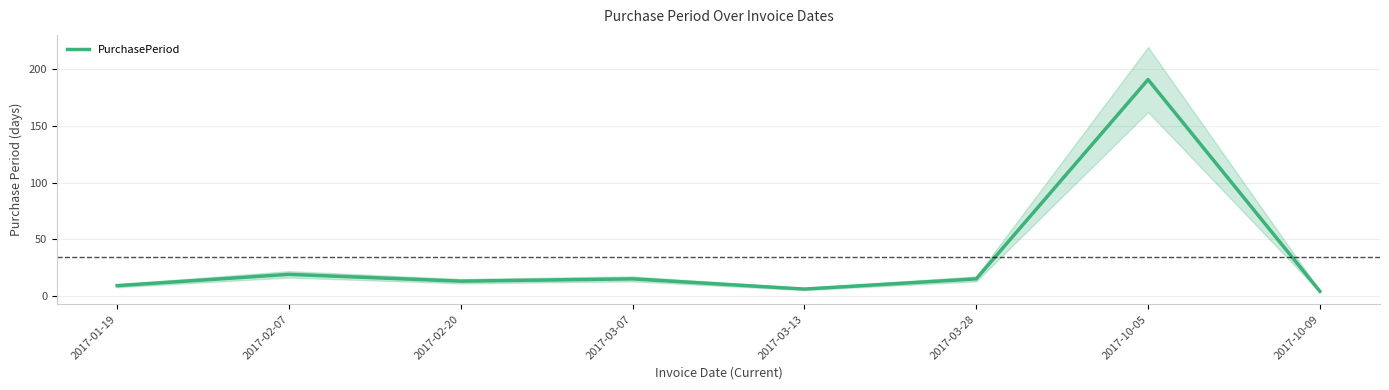

At which label does the data first exceed 15?

2017-02-07